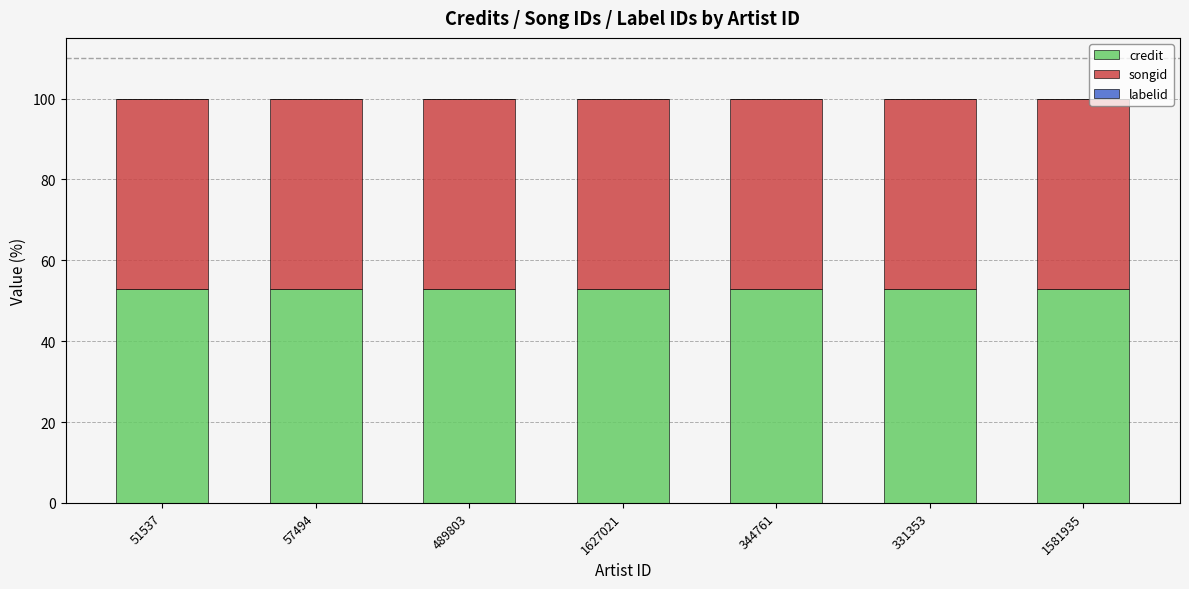

The value of credit at 331353 is 29.2. True or false?

False